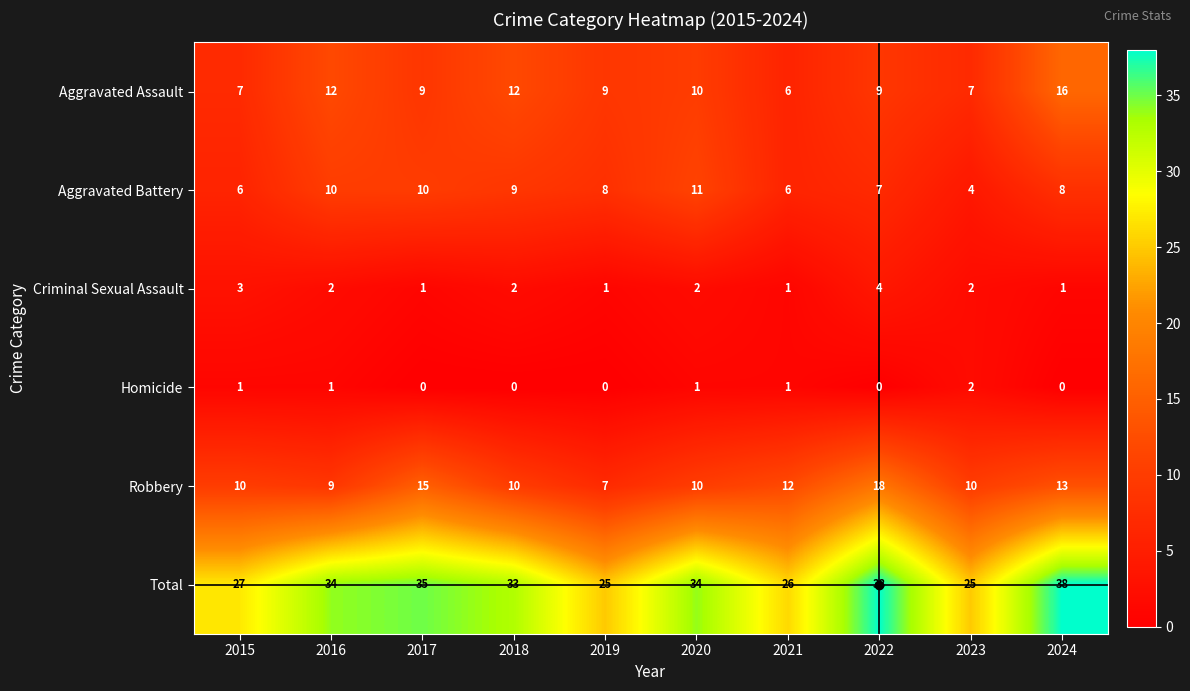

Which category has the highest value in the Robbery series?

2022